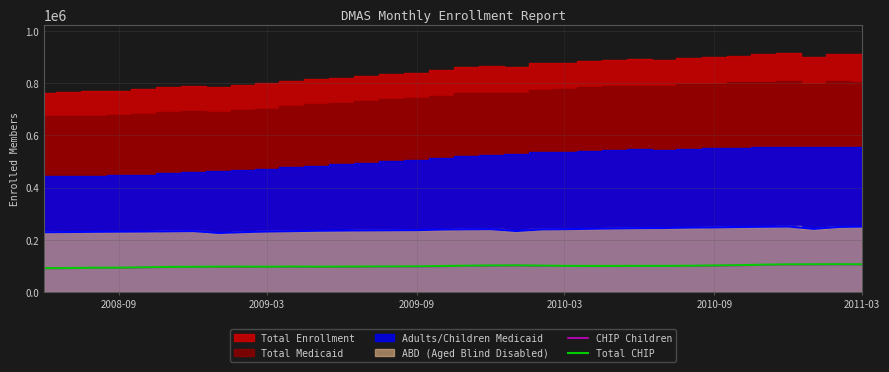

True or false: Total CHIP has more than 2 interior local peaks.

True